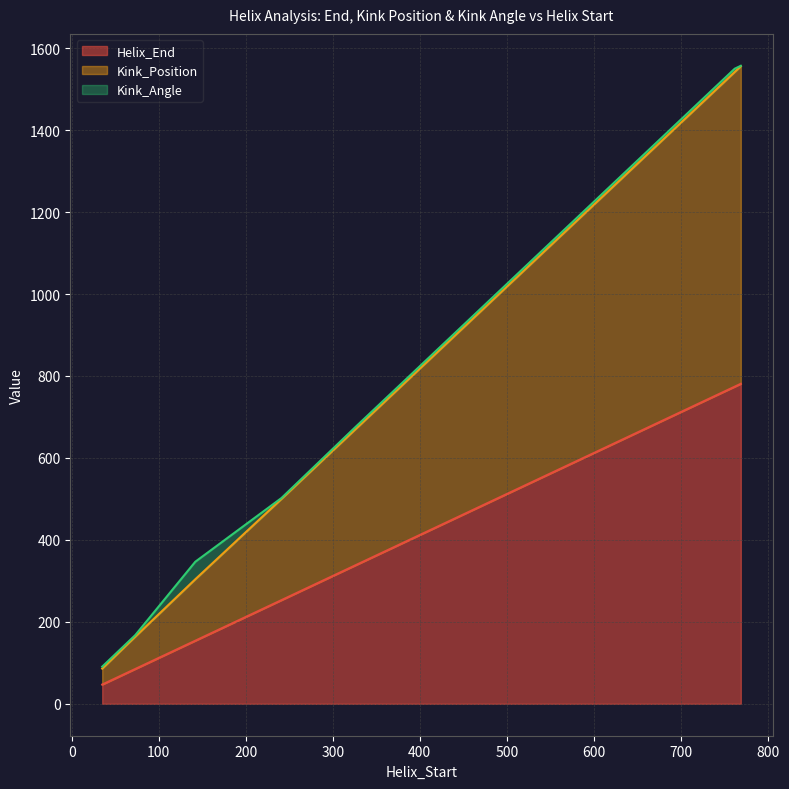

What is the difference between the second highest and minimum values in the Kink_Angle series?

6.9